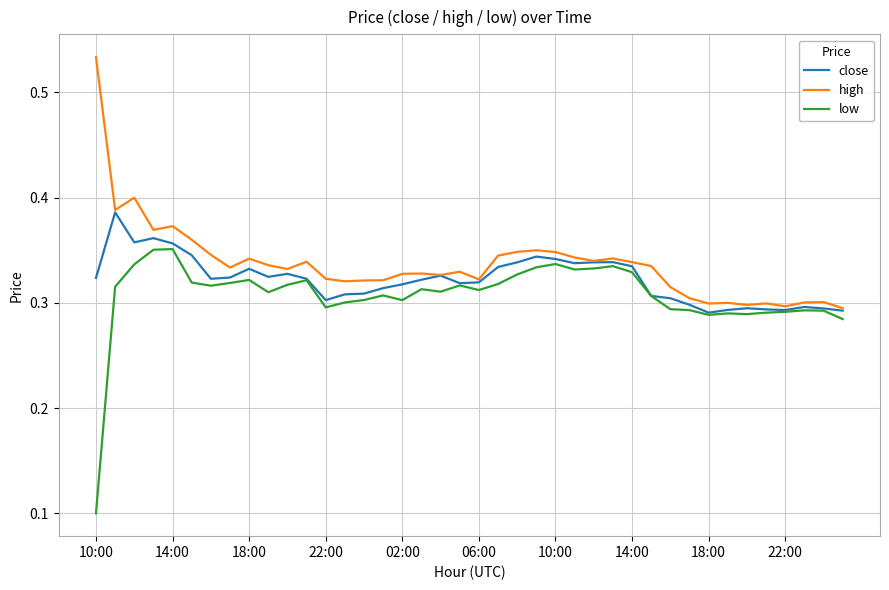

List the series in order of their peak value, highest first.

high, close, low